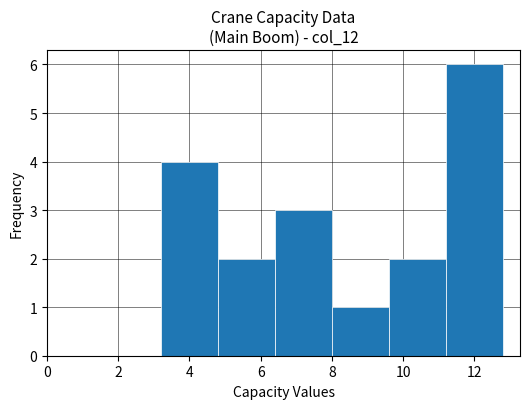

Reading left to right, transcribe this chart: for each bar, give the range it covers on the x-axis and its height. The values are not printed on the chart, so give them approximately, as read against the axis.

3.2 to 4.8: 4
4.8 to 6.4: 2
6.4 to 8.0: 3
8.0 to 9.6: 1
9.6 to 11.2: 2
11.2 to 12.8: 6